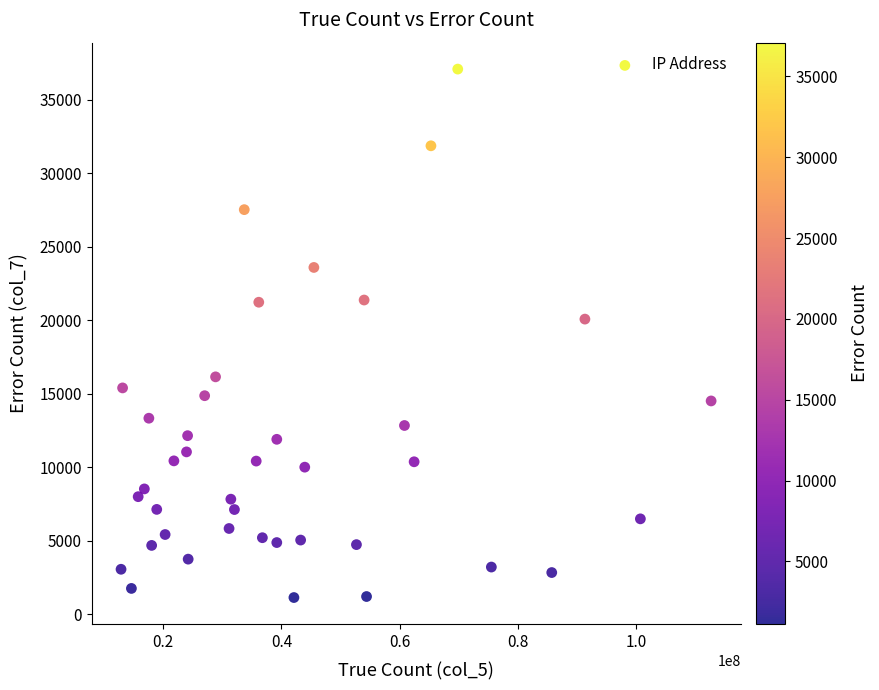

What is the range of Y values (max minus min)?

35947